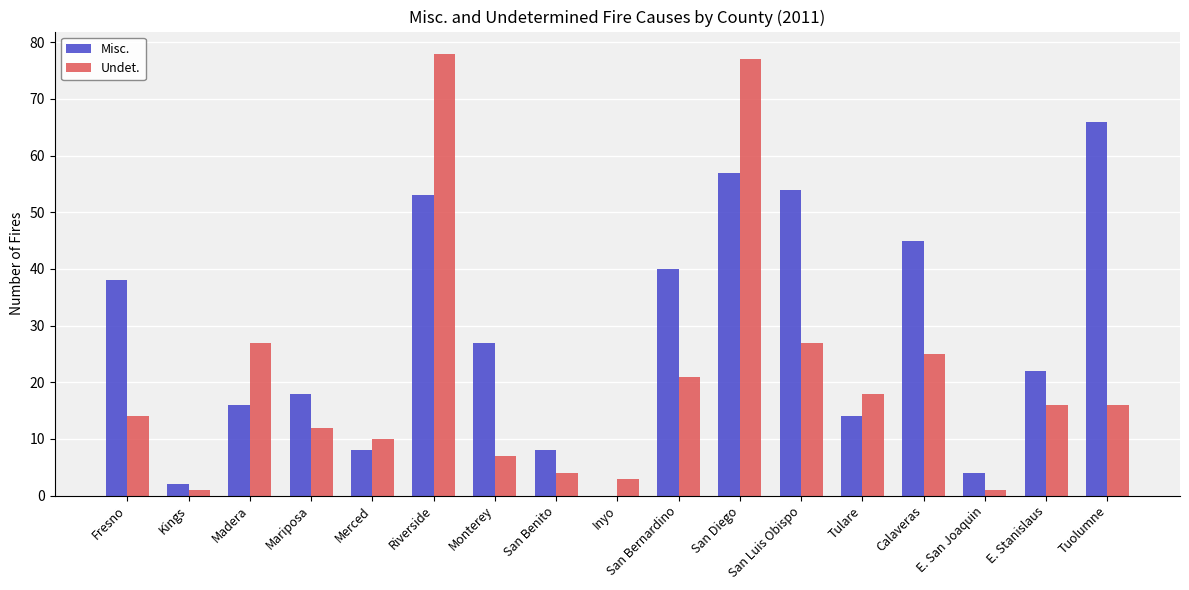

At which category is the sum across all series the highest?

San Diego